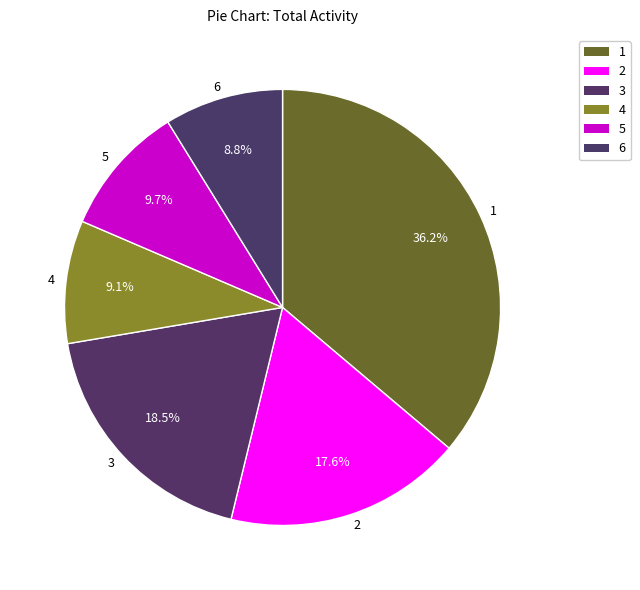

Combined, what portion of the pie is 1 and 4?

45.3%